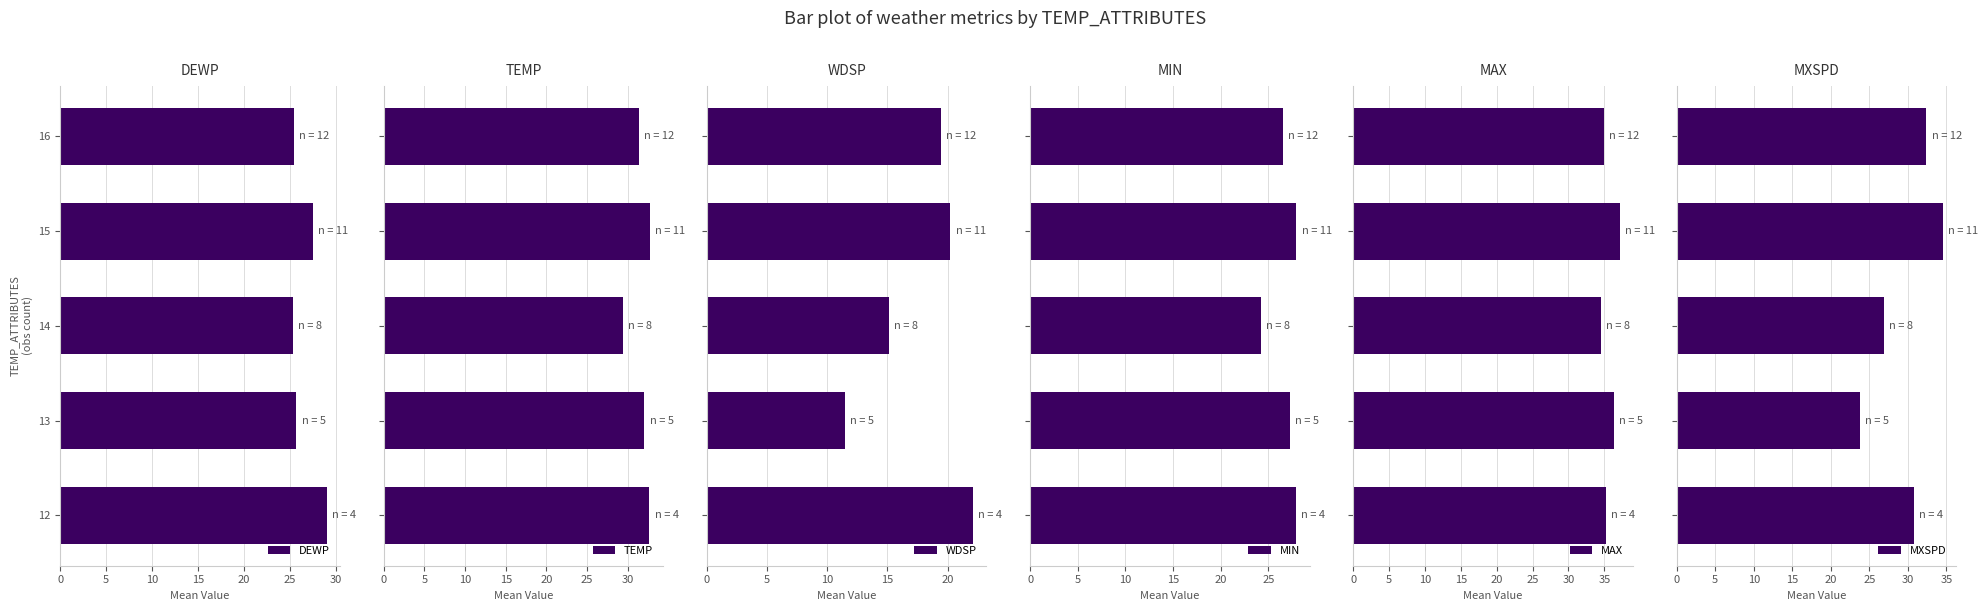

At how many categories does at least one series exceed 31?

5